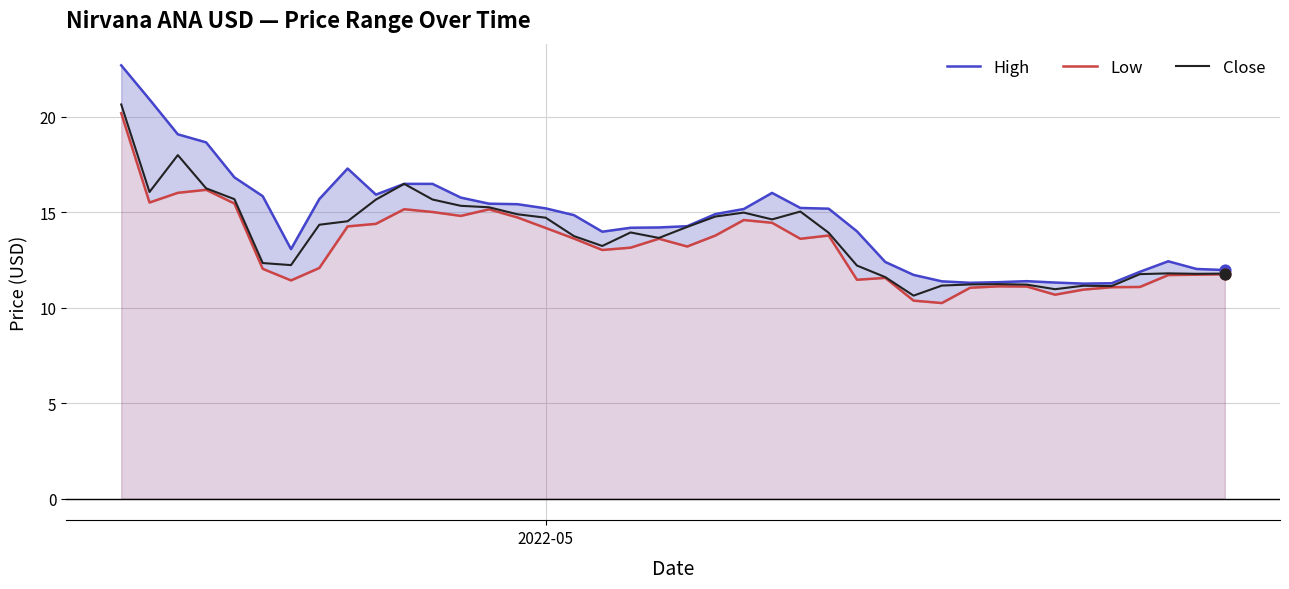

Which series reaches the maximum Y coordinate?

High